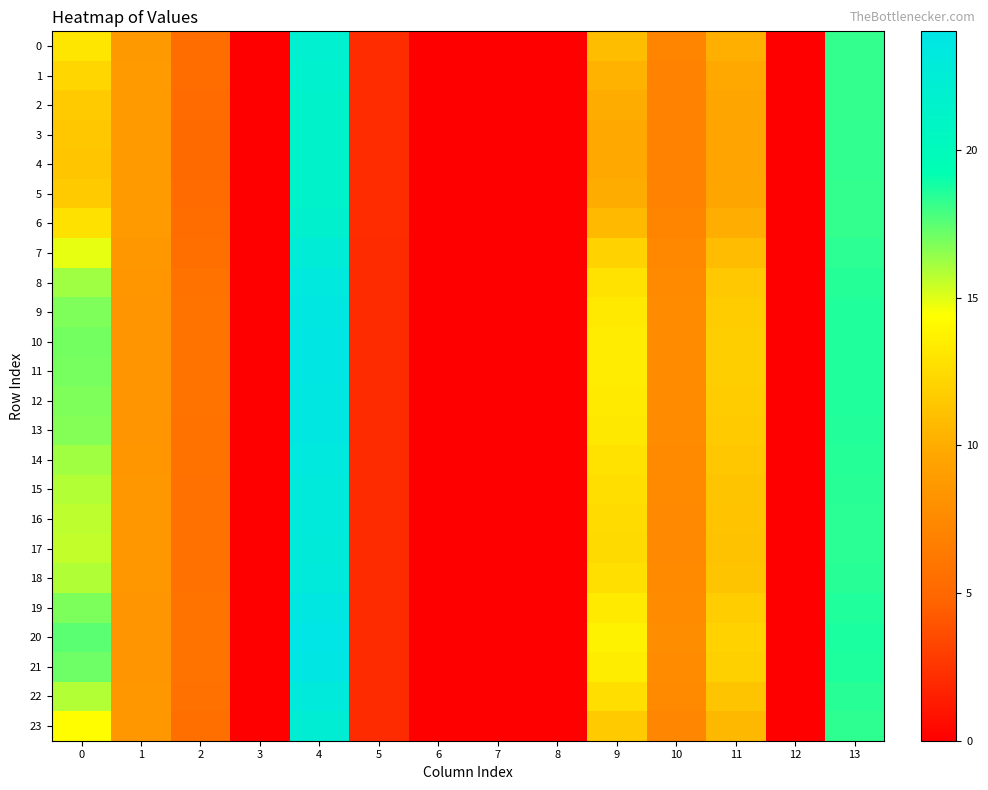

Rank the series at 7 from lowest to highest value.

0, 1, 2, 3, 4, 5, 6, 7, 8, 9, 10, 11, 12, 13, 14, 15, 16, 17, 18, 19, 20, 21, 22, 23